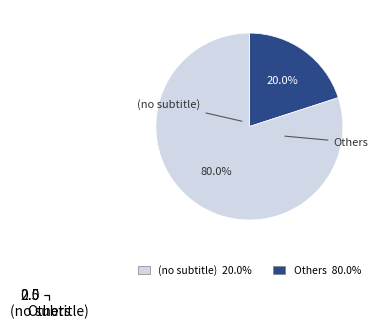

How many slices are in this pie chart?

2